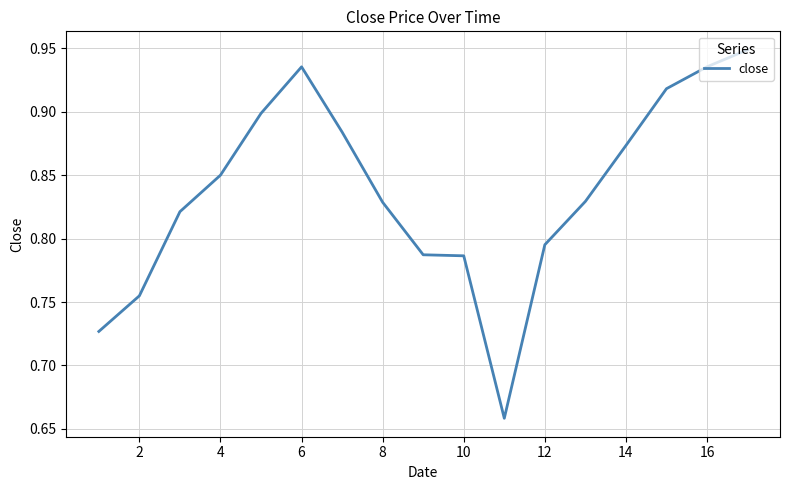

What is the greatest value displayed?

0.9